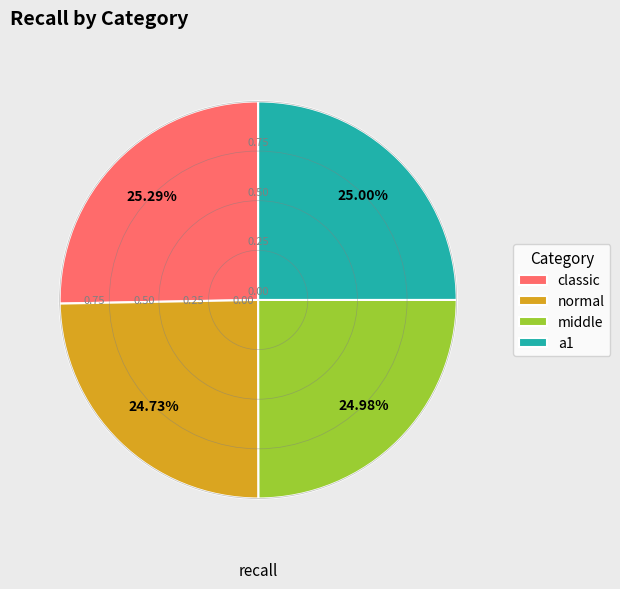

The normal slice represents 25% of the pie. True or false?

True